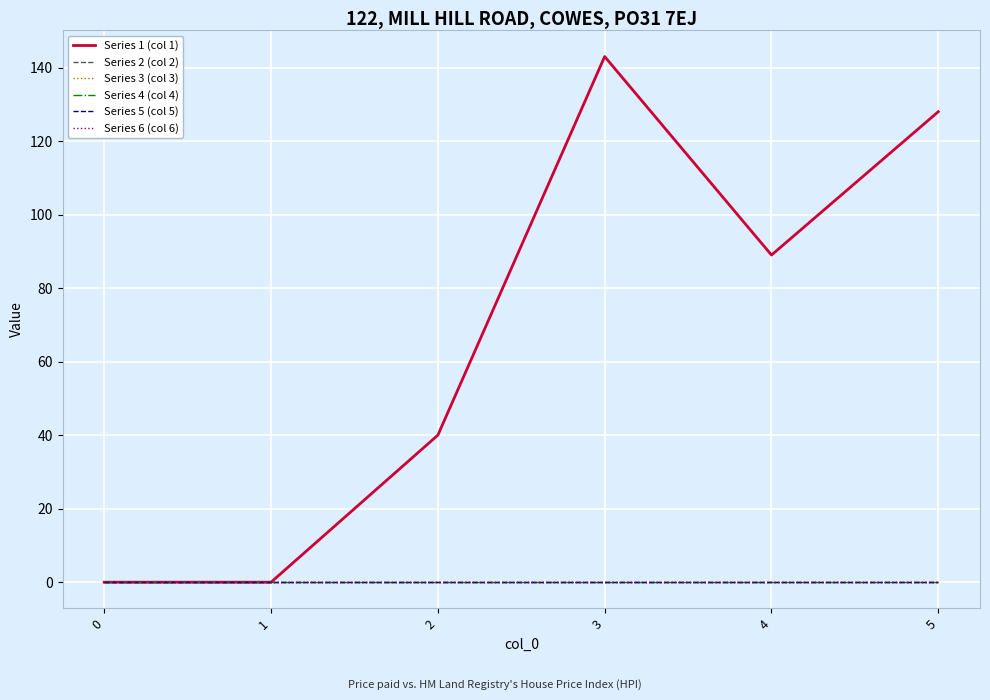

True or false: Series 3 (col 3) and Series 2 (col 2) intersect in this chart.

False